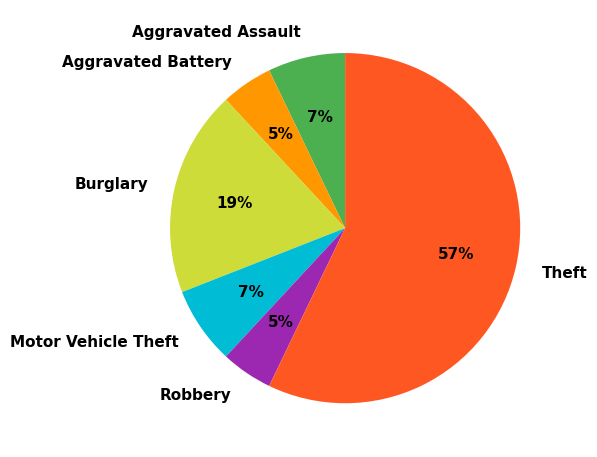

Does Aggravated Assault represent more than half of the total?

No